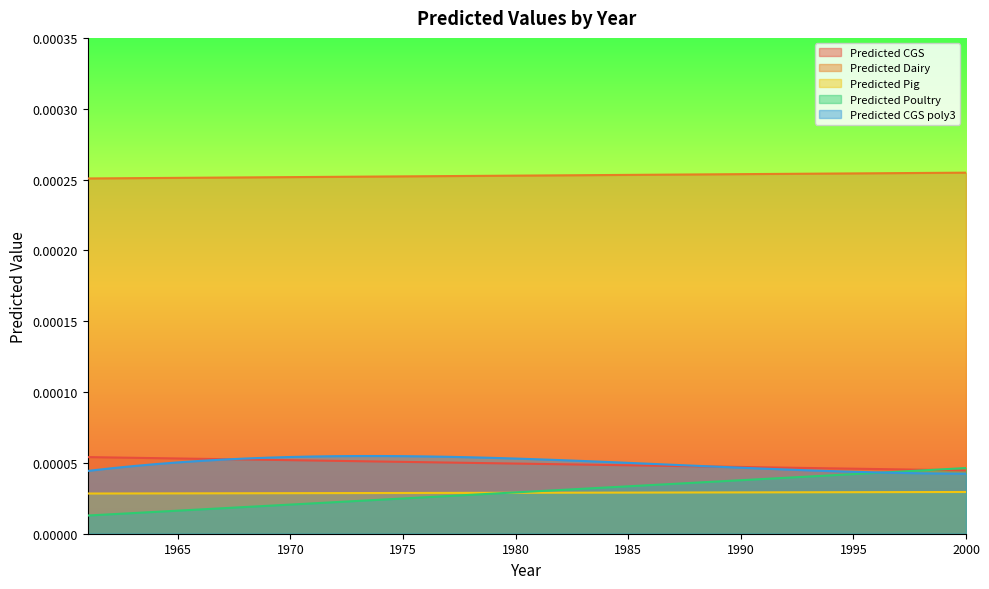

Does the chart display data point markers on the line(s)?

No